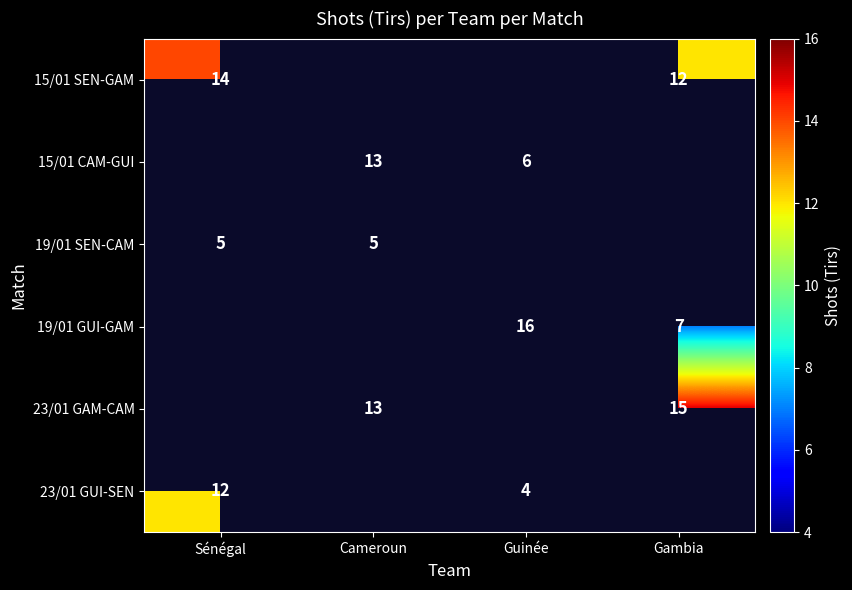

Is the value of 23/01 GAM-CAM at Gambia greater than the value of 15/01 CAM-GUI at Cameroun?

Yes